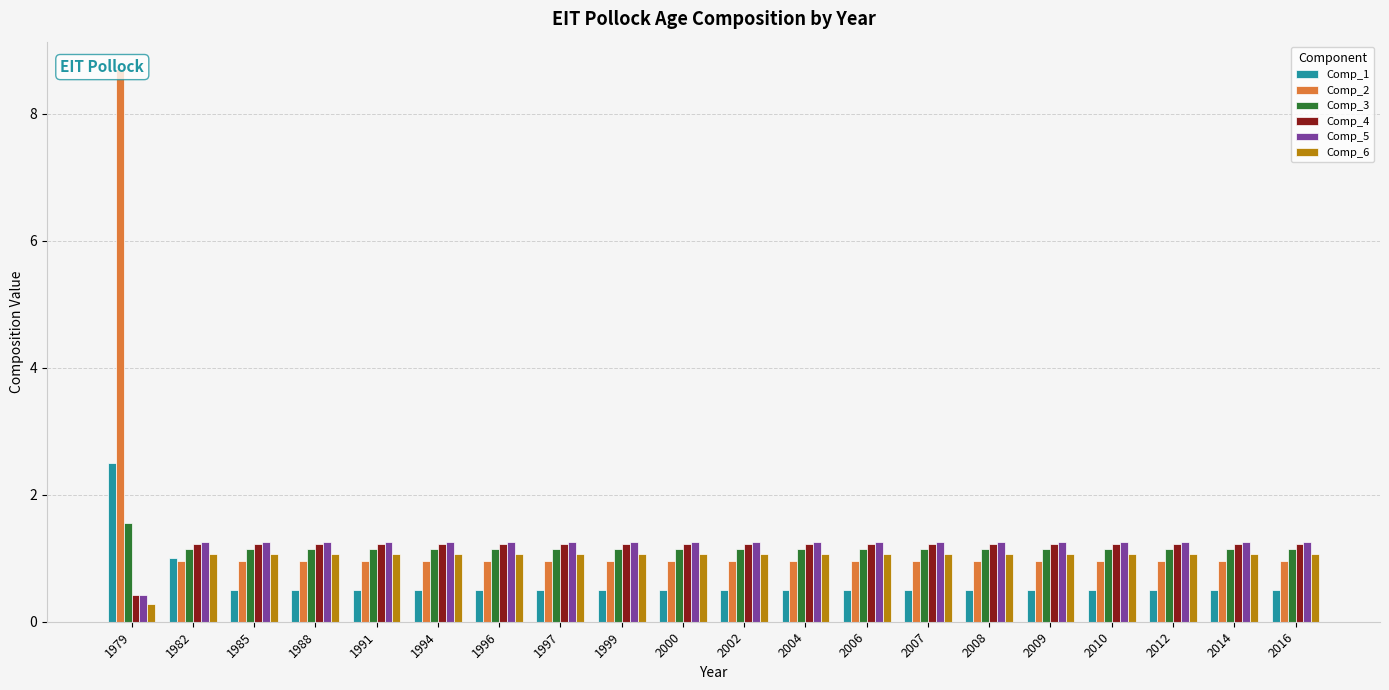

List the labels in order of Comp_6 value, largest first.

1982, 1985, 1988, 1991, 1994, 1996, 1997, 1999, 2000, 2002, 2004, 2006, 2007, 2008, 2009, 2010, 2012, 2014, 2016, 1979